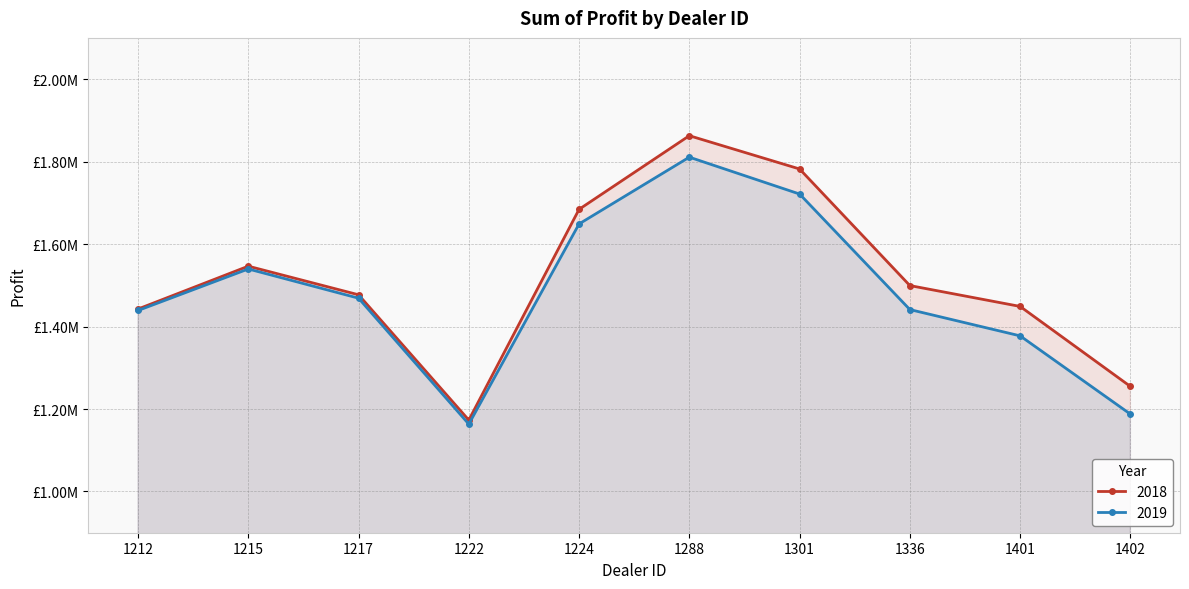

Is it true that 2019 equals 1187612.5 at 1402?

True